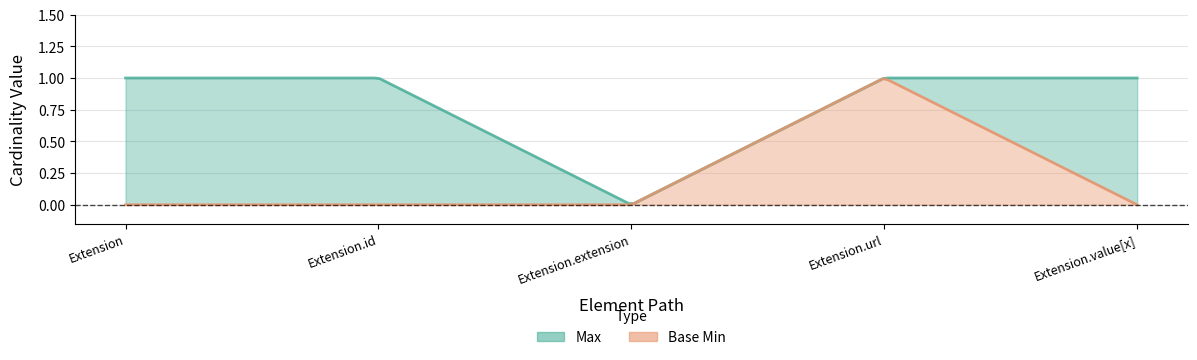

Which series has the largest range (max minus min)?

Max